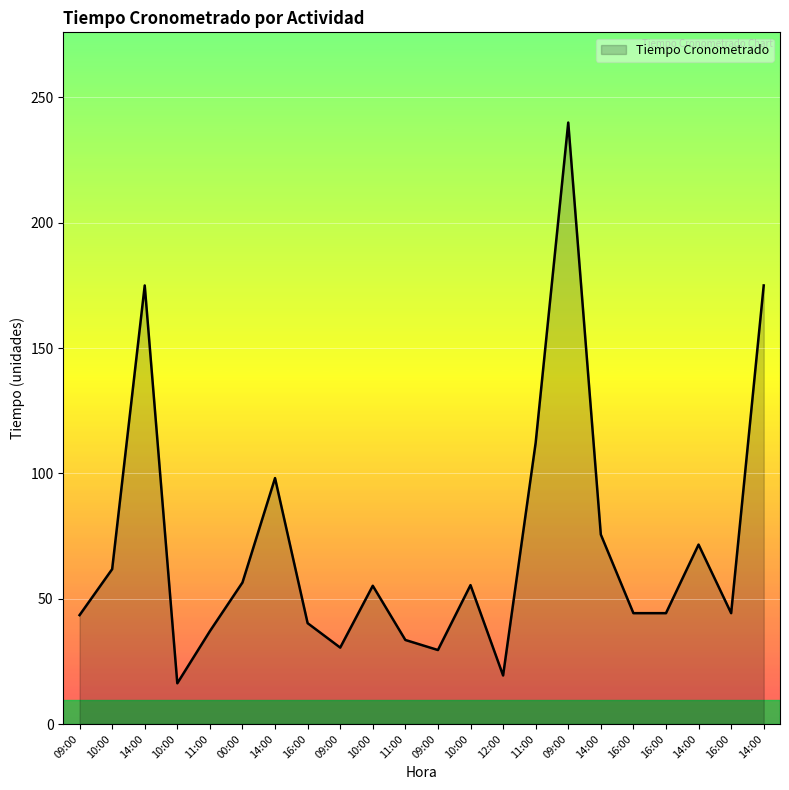

Reading right to left, extract all data points from this chart.

14:00=175.0	16:00=44.2	14:00=71.6	16:00=44.2	16:00=44.2	14:00=75.6	09:00=240.0	11:00=112.2	12:00=19.4	10:00=55.4	09:00=29.5	11:00=33.5	10:00=55.2	09:00=30.5	16:00=40.2	14:00=98.1	00:00=56.5	11:00=37.1	10:00=16.3	14:00=175.0	10:00=61.8	09:00=43.5